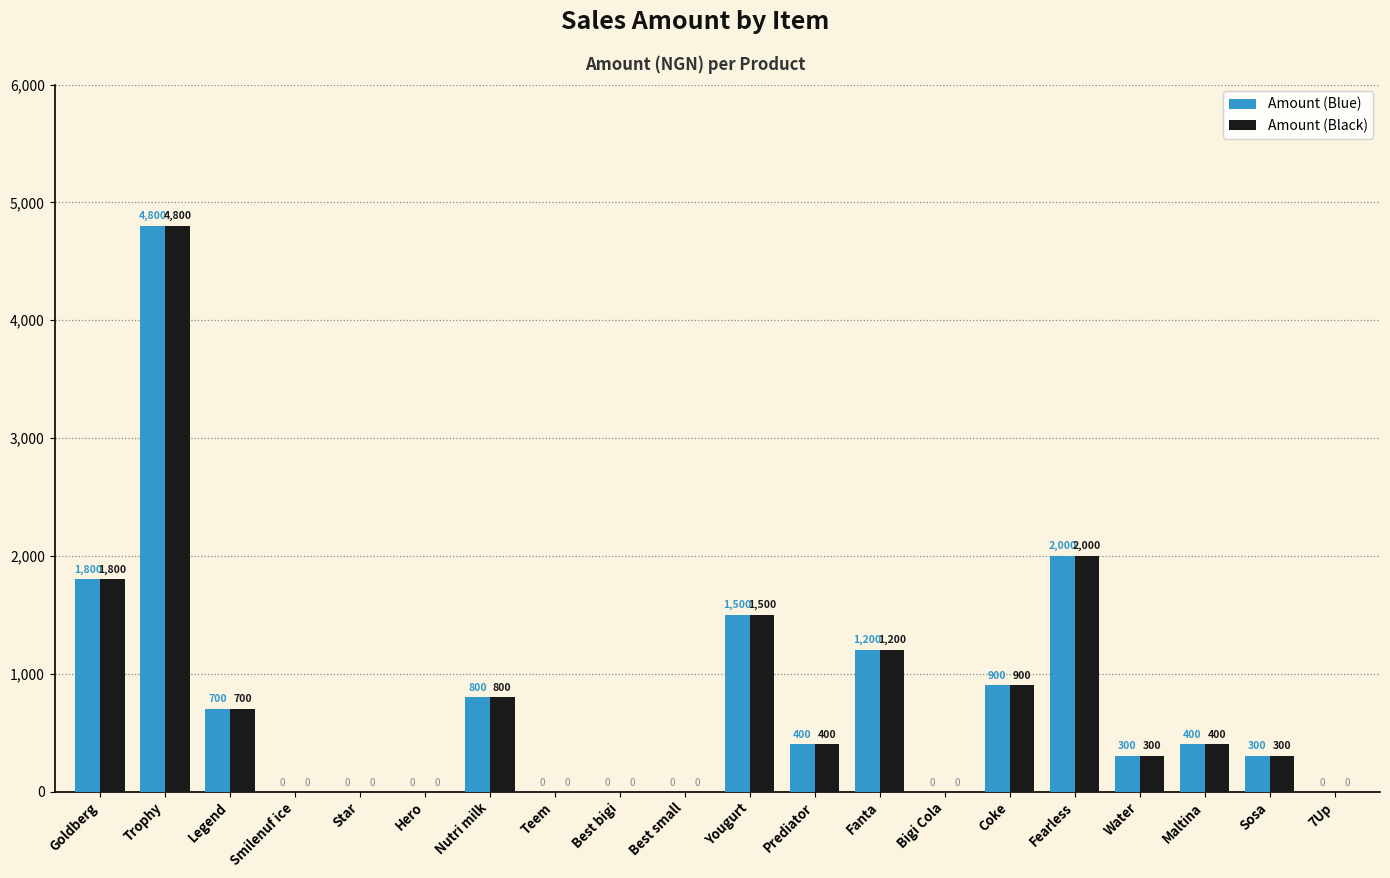

What is the greatest value displayed?

4800